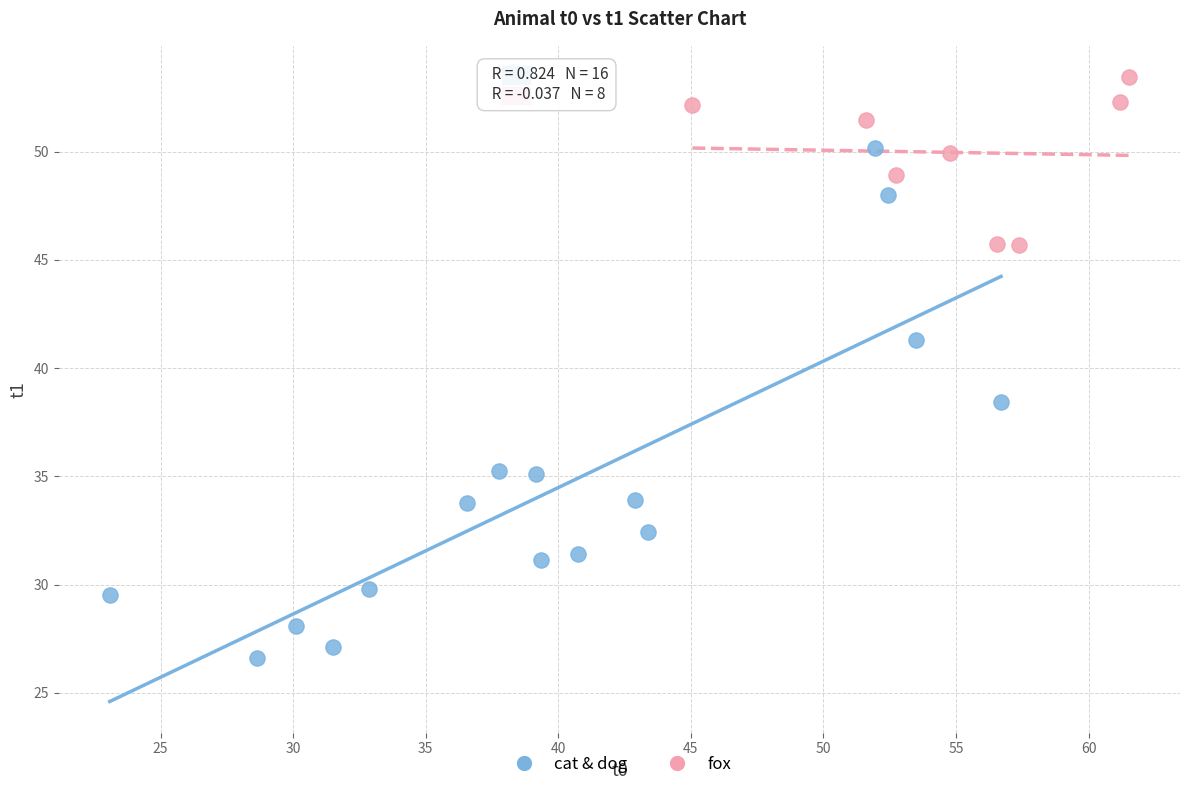

What are all the series names shown in the legend?

cat & dog, fox